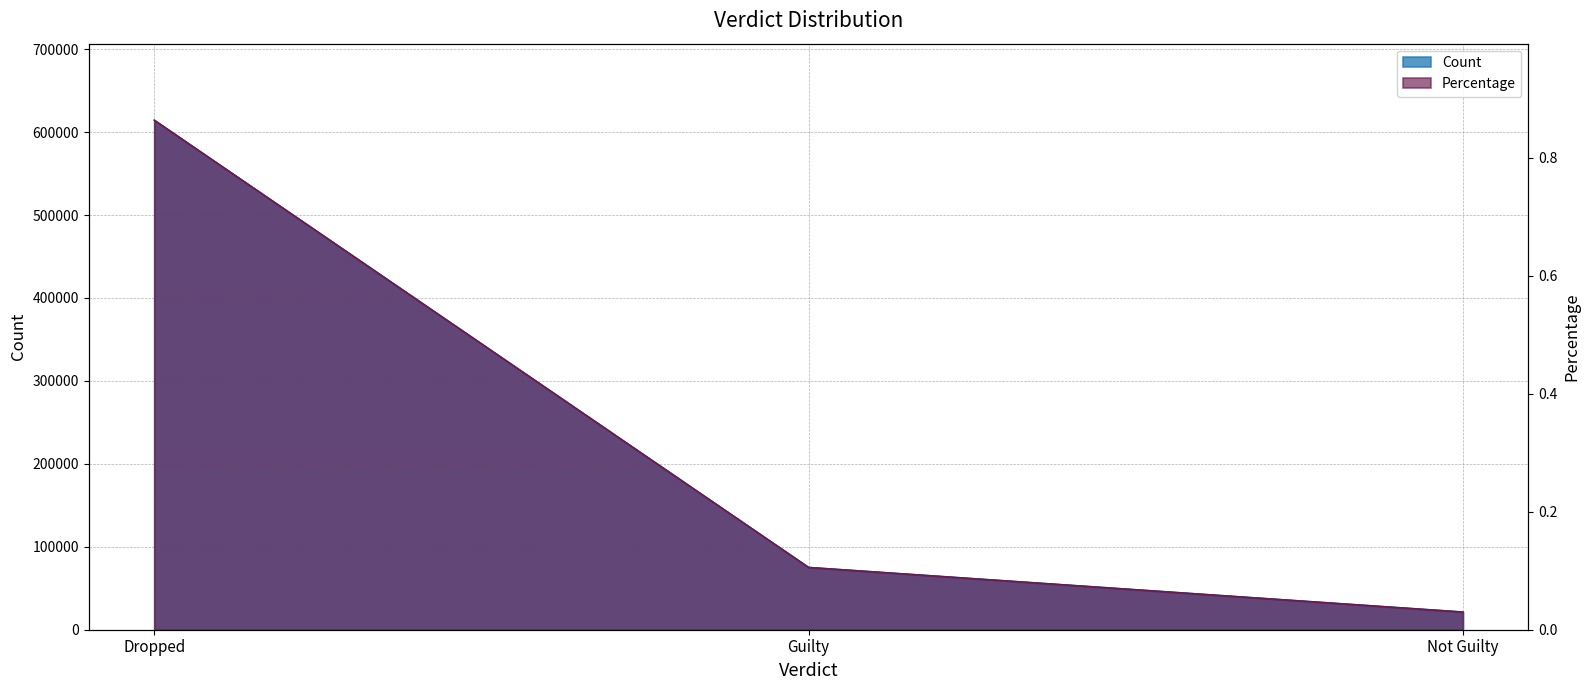

How many categories are shown in the chart?

3